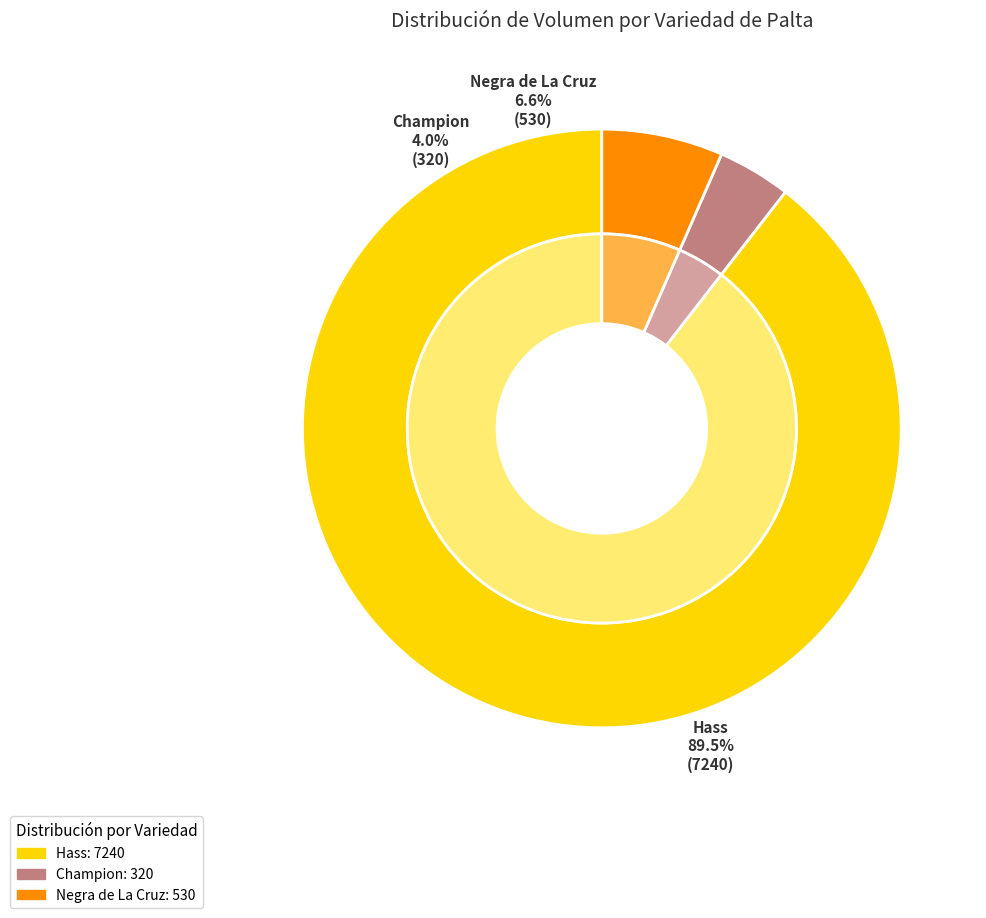

Does Hass account for over 50% of the chart?

No